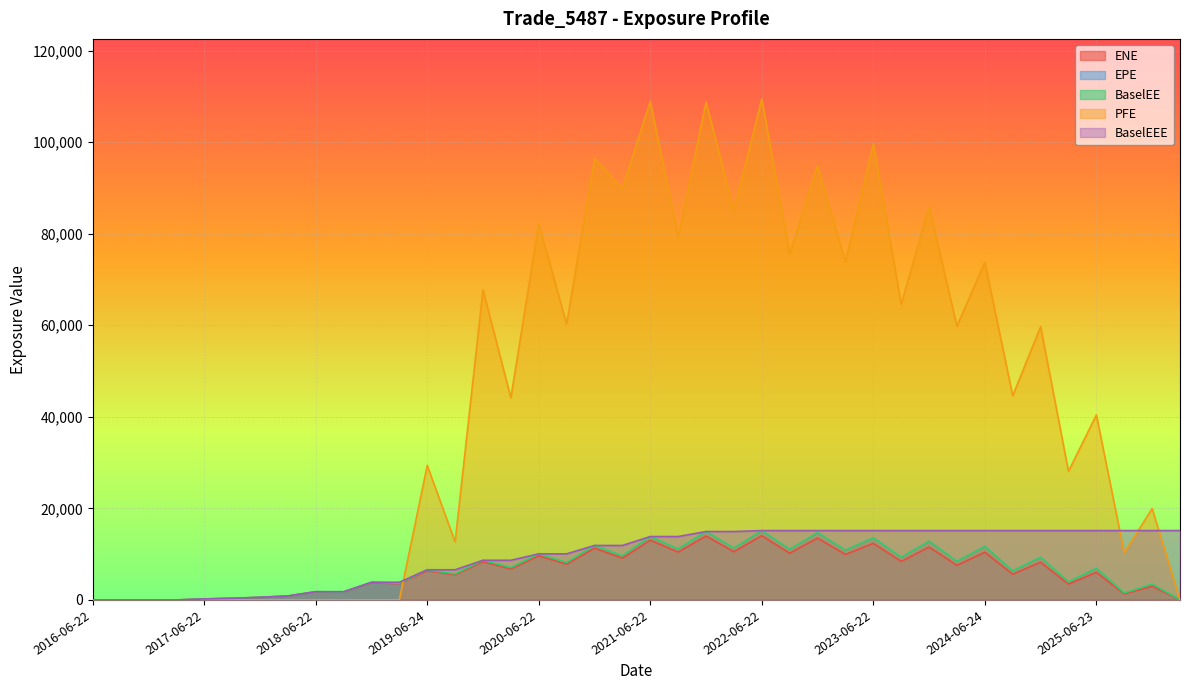

How many lines are shown in the chart?

5